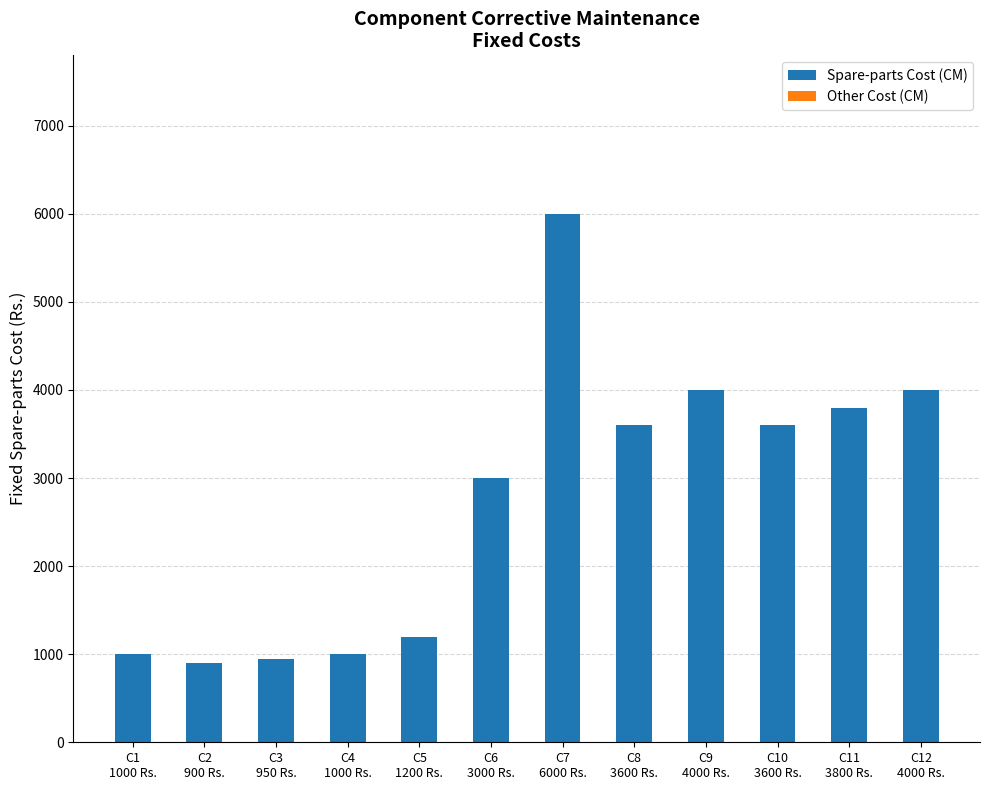

What position from the left is C11
3800 Rs.?

11